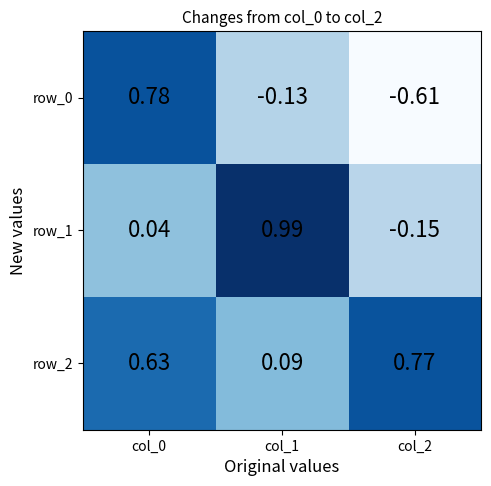

At which label does row_1 reach its minimum?

col_2